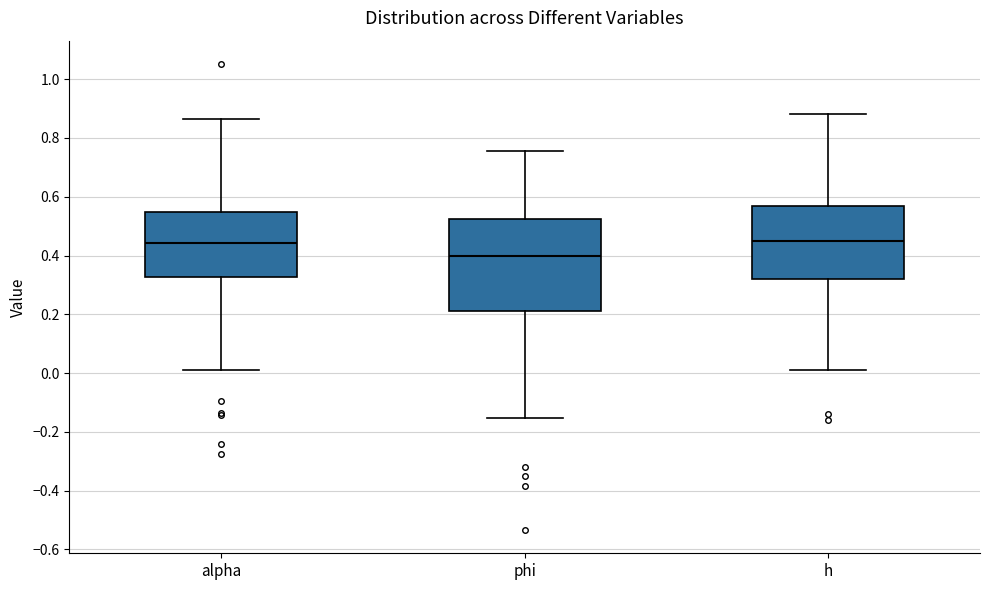

Where does the lower whisker of the box for alpha end on the y-axis? The values are not printed on the chart, so give them approximately, as read against the axis.

0.02